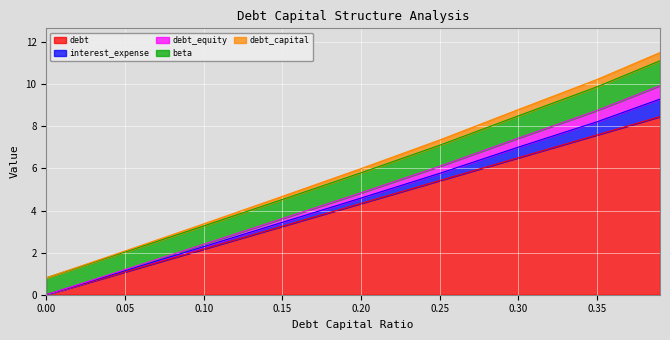

At which category is the sum across all series the highest?

0.39